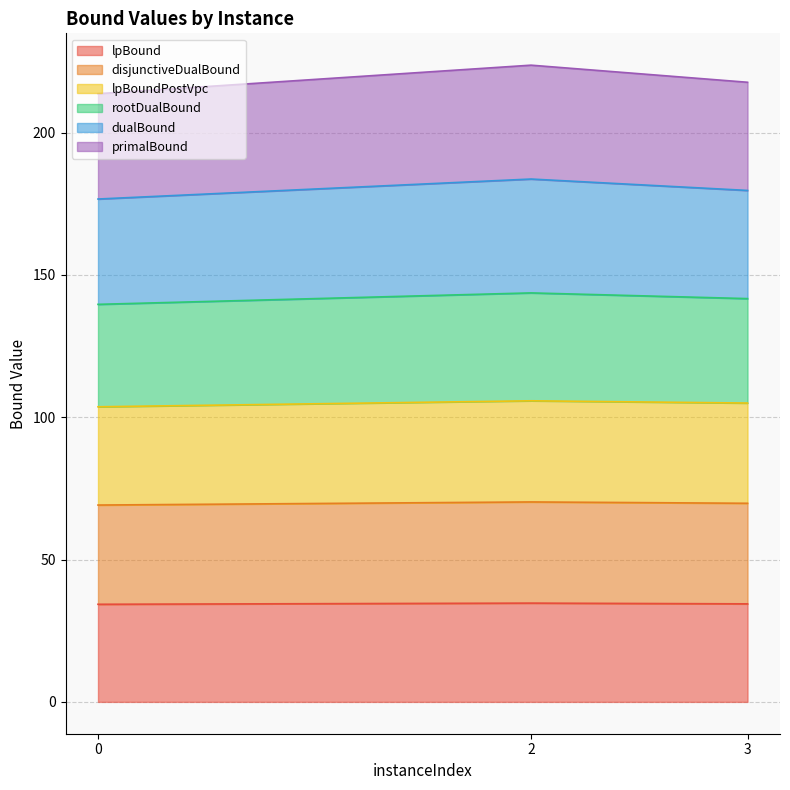

Which series changed the most between 0 and 3?

rootDualBound